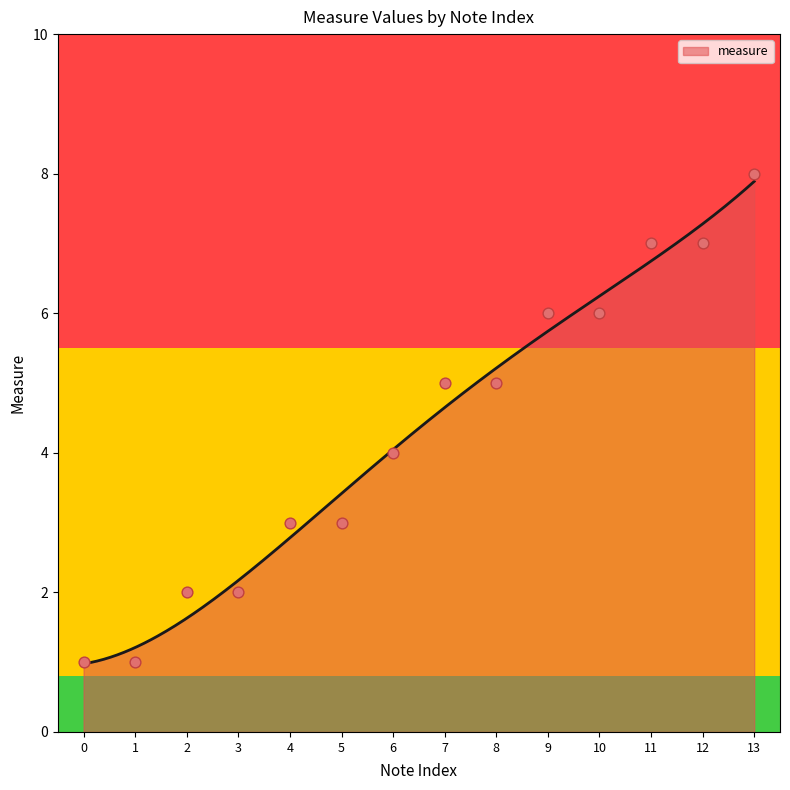

Which has a higher value, 8 or 3?

8